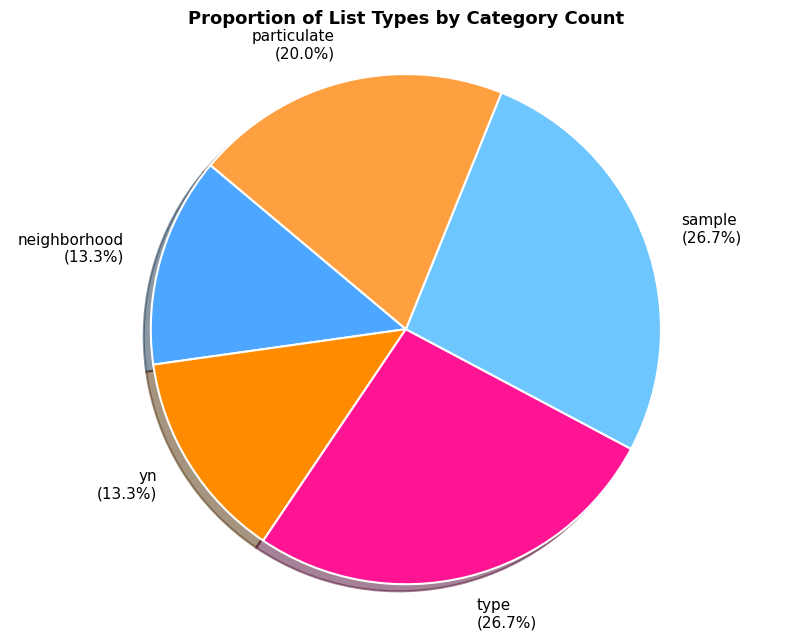

What portion of the pie excludes particulate?

80.0%